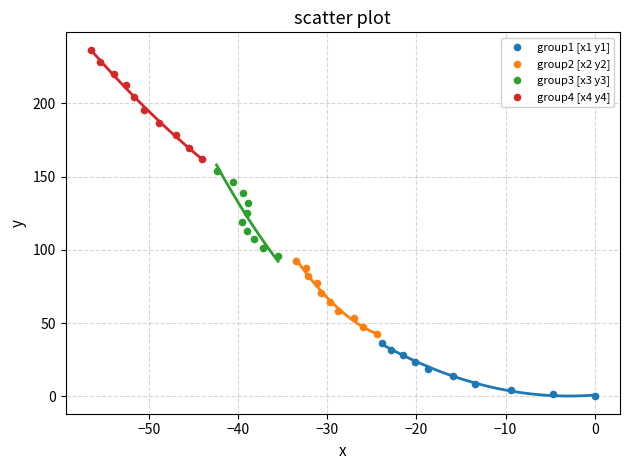

Which series reaches the minimum Y coordinate?

group1 [x1 y1]